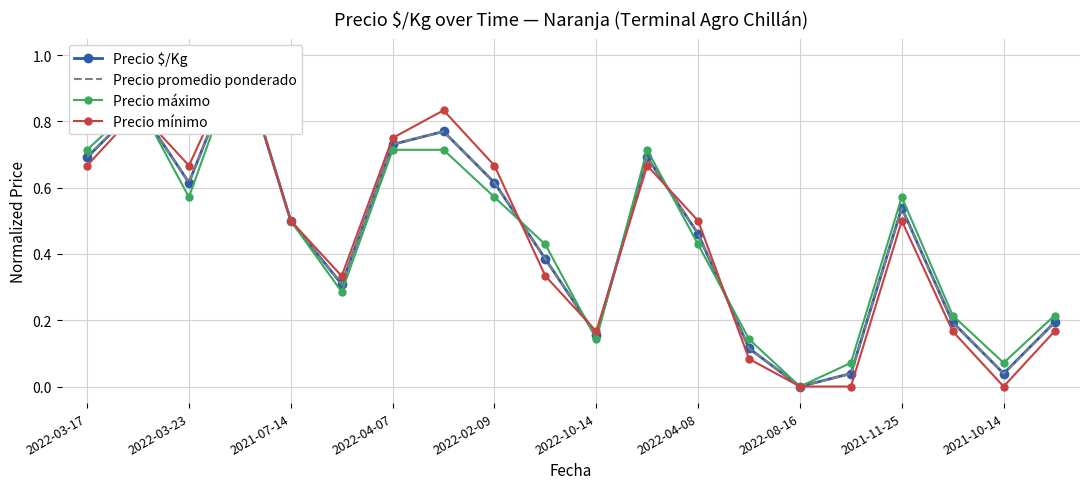

Count the number of categories in the chart.

20